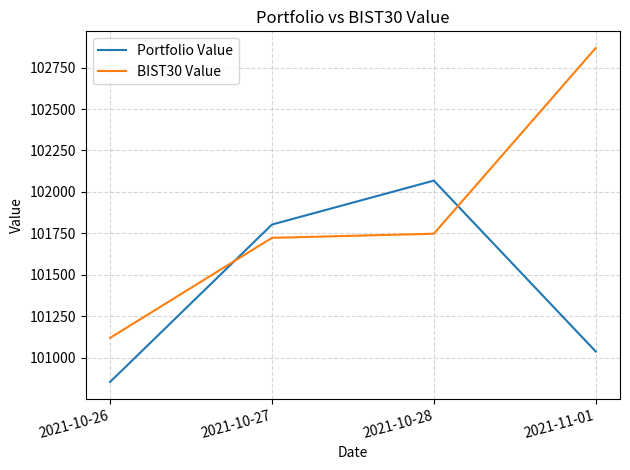

What is the highest value of the BIST30 Value series?

102867.6